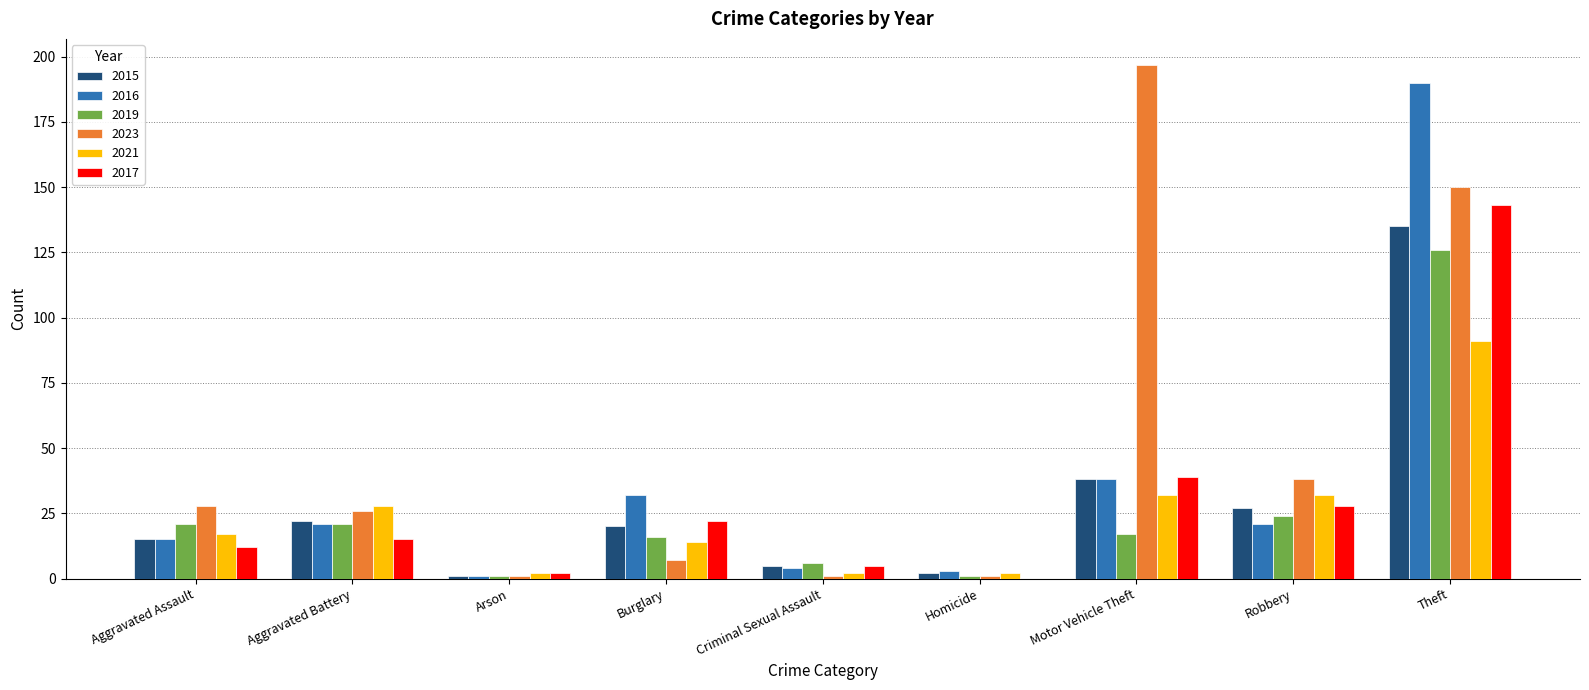

At which label is 2023 closest to 99?

Theft